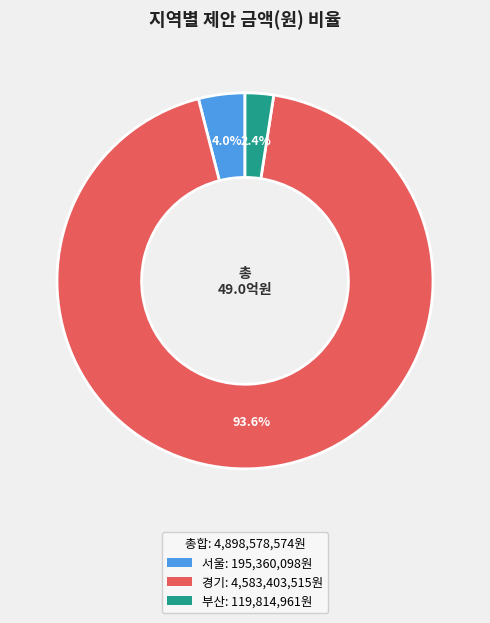

Between 서울: 195,360,098원 and 경기: 4,583,403,515원, which is larger?

경기: 4,583,403,515원